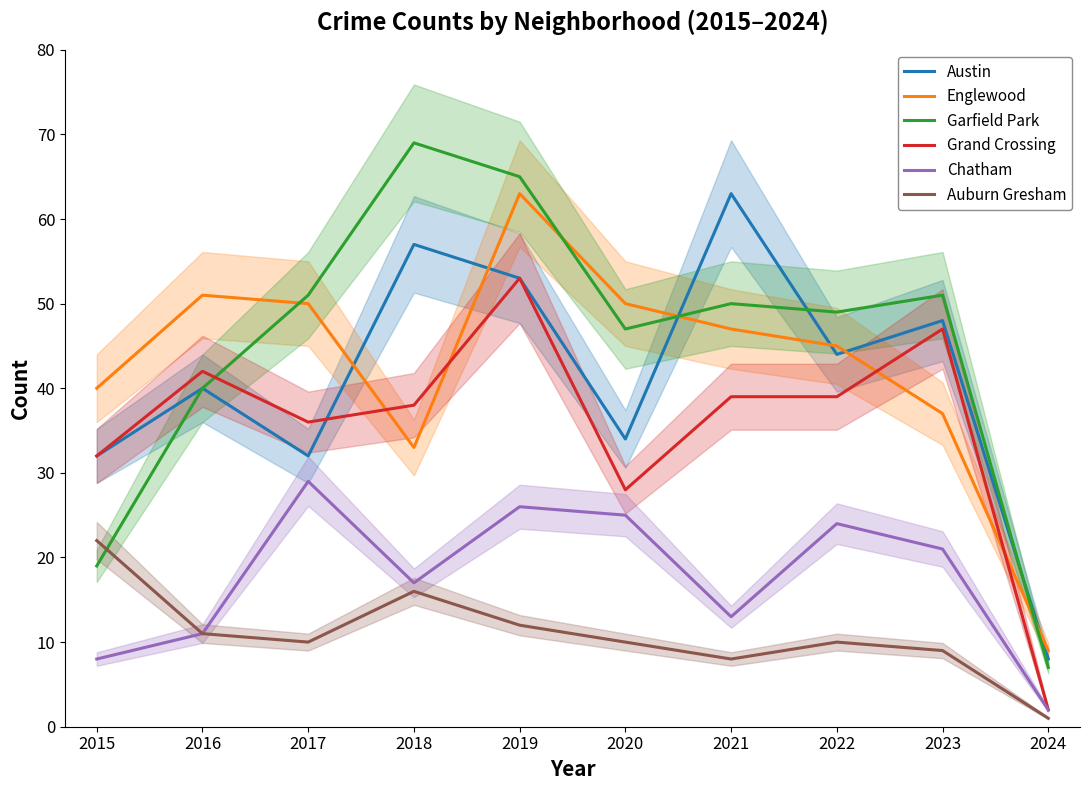

Where do Garfield Park and Austin first cross each other?

2020 and 2021